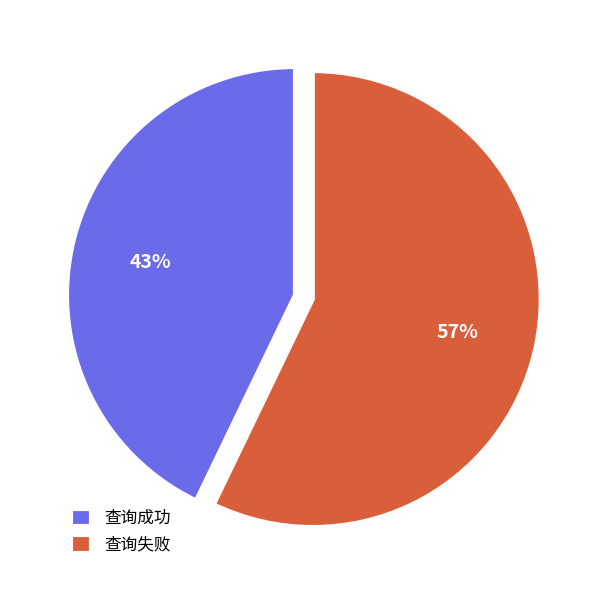

How many segments does this pie chart have?

2